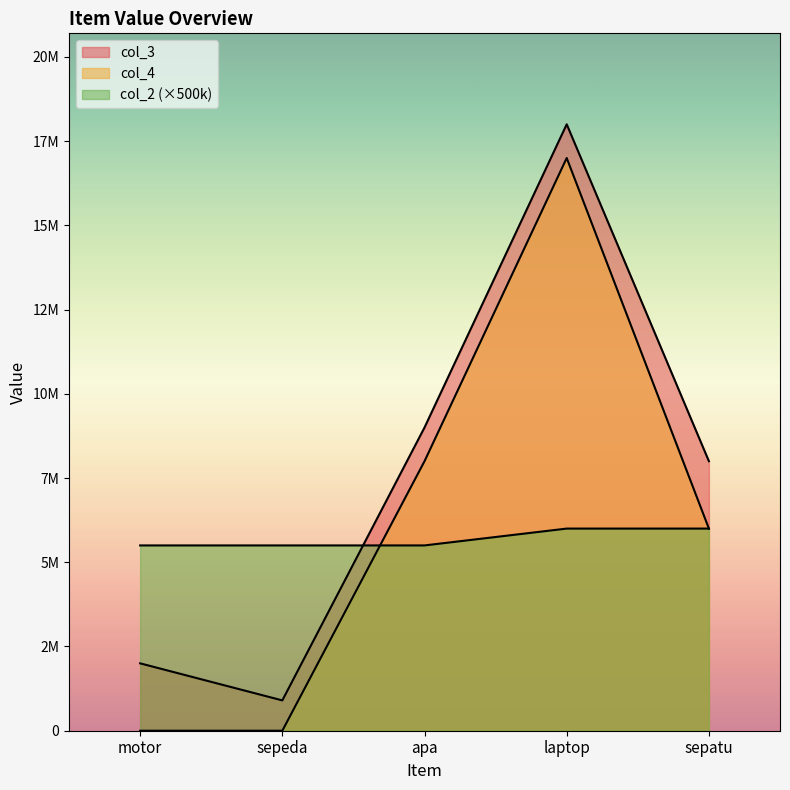

What position from the left is motor?

1